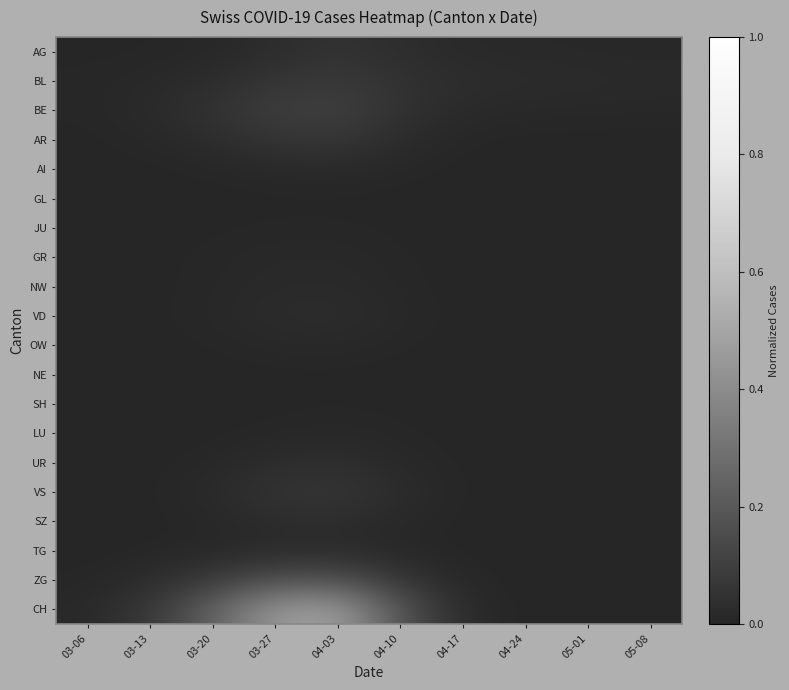

Reading right to left, transcribe all the data shown in this chart.

AG: 05-08=0.0	05-01=0.0	04-24=0.0	04-17=0.0	04-10=0.0	04-03=0.0	03-27=0.0	03-20=0.0	03-13=0.0	03-06=0.0
BL: 05-08=0.0	05-01=0.0	04-24=0.0	04-17=0.0	04-10=0.0	04-03=0.1	03-27=0.1	03-20=0.0	03-13=0.0	03-06=0.0
BE: 05-08=0.0	05-01=0.0	04-24=0.0	04-17=0.0	04-10=0.0	04-03=0.1	03-27=0.1	03-20=0.0	03-13=0.0	03-06=0.0
AR: 05-08=0.0	05-01=0.0	04-24=0.0	04-17=0.0	04-10=0.0	04-03=0.1	03-27=0.1	03-20=0.0	03-13=0.0	03-06=0.0
AI: 05-08=0.0	05-01=0.0	04-24=0.0	04-17=0.0	04-10=0.0	04-03=0.0	03-27=0.0	03-20=0.0	03-13=0.0	03-06=0.0
GL: 05-08=0.0	05-01=0.0	04-24=0.0	04-17=0.0	04-10=0.0	04-03=0.0	03-27=0.0	03-20=0.0	03-13=0.0	03-06=0.0
JU: 05-08=0.0	05-01=0.0	04-24=0.0	04-17=0.0	04-10=0.0	04-03=0.0	03-27=0.0	03-20=0.0	03-13=0.0	03-06=0.0
GR: 05-08=0.0	05-01=0.0	04-24=0.0	04-17=0.0	04-10=0.0	04-03=0.0	03-27=0.0	03-20=0.0	03-13=0.0	03-06=0.0
NW: 05-08=0.0	05-01=0.0	04-24=0.0	04-17=0.0	04-10=0.0	04-03=0.0	03-27=0.0	03-20=0.0	03-13=0.0	03-06=0.0
VD: 05-08=0.0	05-01=0.0	04-24=0.0	04-17=0.0	04-10=0.0	04-03=0.0	03-27=0.0	03-20=0.0	03-13=0.0	03-06=0.0
OW: 05-08=0.0	05-01=0.0	04-24=0.0	04-17=0.0	04-10=0.0	04-03=0.0	03-27=0.0	03-20=0.0	03-13=0.0	03-06=0.0
NE: 05-08=0.0	05-01=0.0	04-24=0.0	04-17=0.0	04-10=0.0	04-03=0.0	03-27=0.0	03-20=0.0	03-13=0.0	03-06=0.0
SH: 05-08=0.0	05-01=0.0	04-24=0.0	04-17=0.0	04-10=0.0	04-03=0.0	03-27=0.0	03-20=0.0	03-13=0.0	03-06=0.0
LU: 05-08=0.0	05-01=0.0	04-24=0.0	04-17=0.0	04-10=0.0	04-03=0.0	03-27=0.0	03-20=0.0	03-13=0.0	03-06=0.0
UR: 05-08=0.0	05-01=0.0	04-24=0.0	04-17=0.0	04-10=0.0	04-03=0.0	03-27=0.0	03-20=0.0	03-13=0.0	03-06=0.0
VS: 05-08=0.0	05-01=0.0	04-24=0.0	04-17=0.0	04-10=0.0	04-03=0.1	03-27=0.1	03-20=0.0	03-13=0.0	03-06=0.0
SZ: 05-08=0.0	05-01=0.0	04-24=0.0	04-17=0.0	04-10=0.0	04-03=0.0	03-27=0.0	03-20=0.0	03-13=0.0	03-06=0.0
TG: 05-08=0.0	05-01=0.0	04-24=0.0	04-17=0.0	04-10=0.0	04-03=0.0	03-27=0.0	03-20=0.0	03-13=0.0	03-06=0.0
ZG: 05-08=0.0	05-01=0.0	04-24=0.0	04-17=0.0	04-10=0.1	04-03=0.2	03-27=0.2	03-20=0.1	03-13=0.0	03-06=0.0
CH: 05-08=0.0	05-01=0.0	04-24=0.0	04-17=0.0	04-10=0.2	04-03=0.5	03-27=0.5	03-20=0.2	03-13=0.1	03-06=0.0